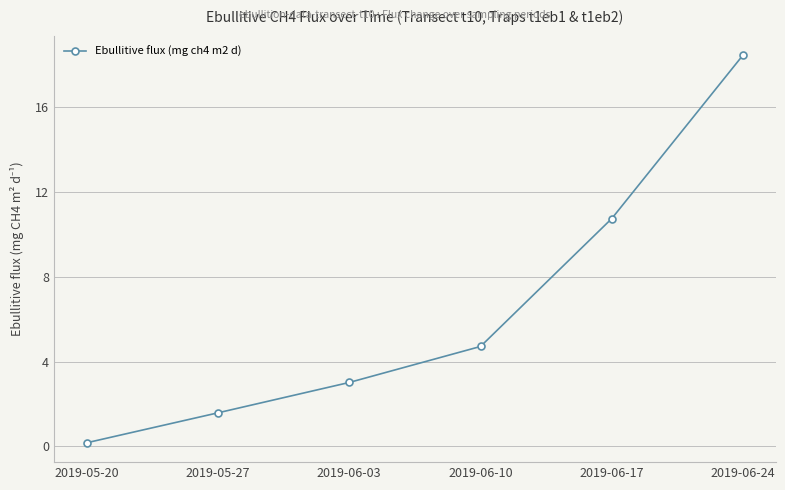

Reading right to left, what are all the values shown in this chart?

18.4	10.7	4.7	3.0	1.6	0.2